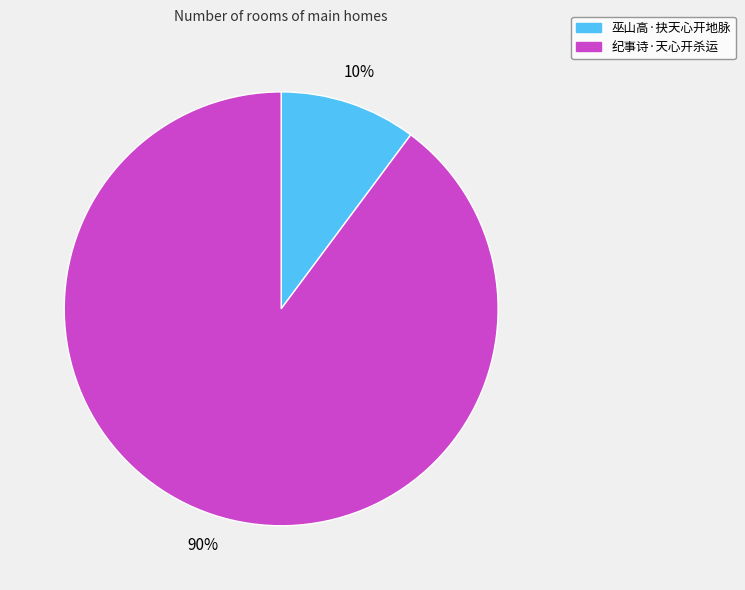

Between 纪事诗·天心开杀运 and 巫山高·抉天心开地脉, which is larger?

纪事诗·天心开杀运